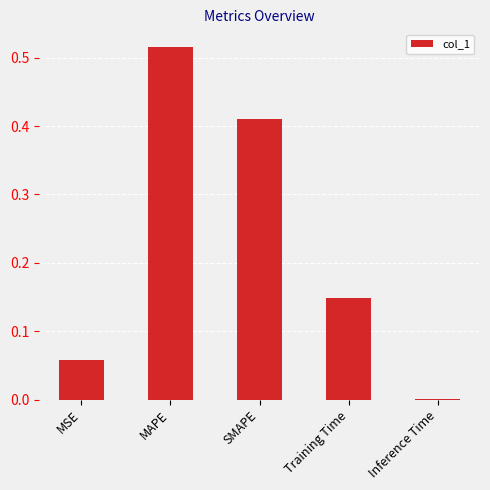

Is it true that the value at Inference Time is 0.0?

True